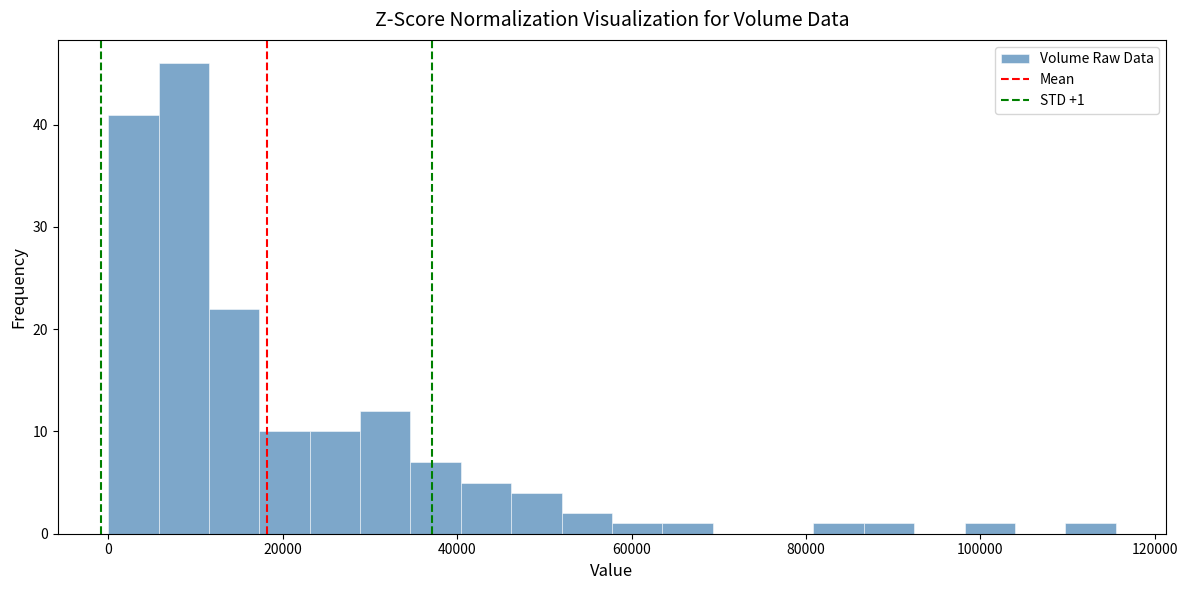

Read against the x-axis, roughly where is the centre of the tallest bar?

8000